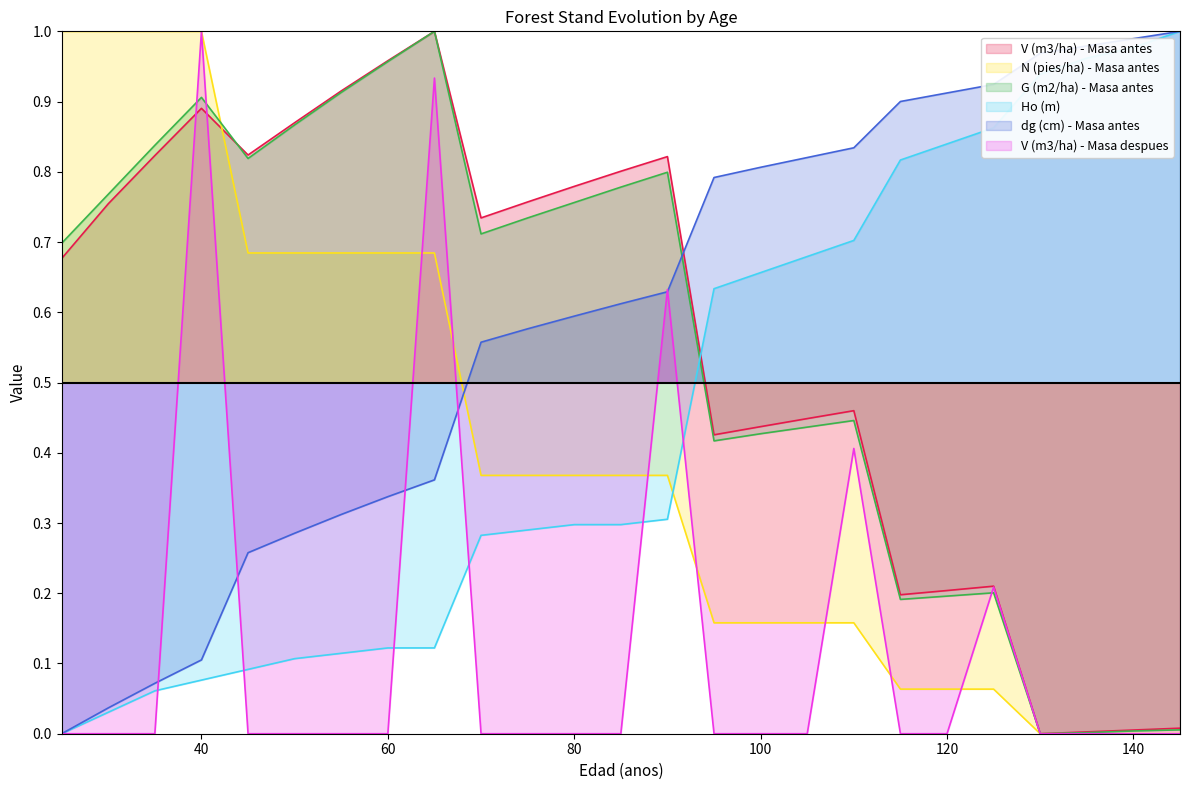

In V (m3/ha) - Masa despues, how many points are higher than both neighbors (excluding endpoints)?

5